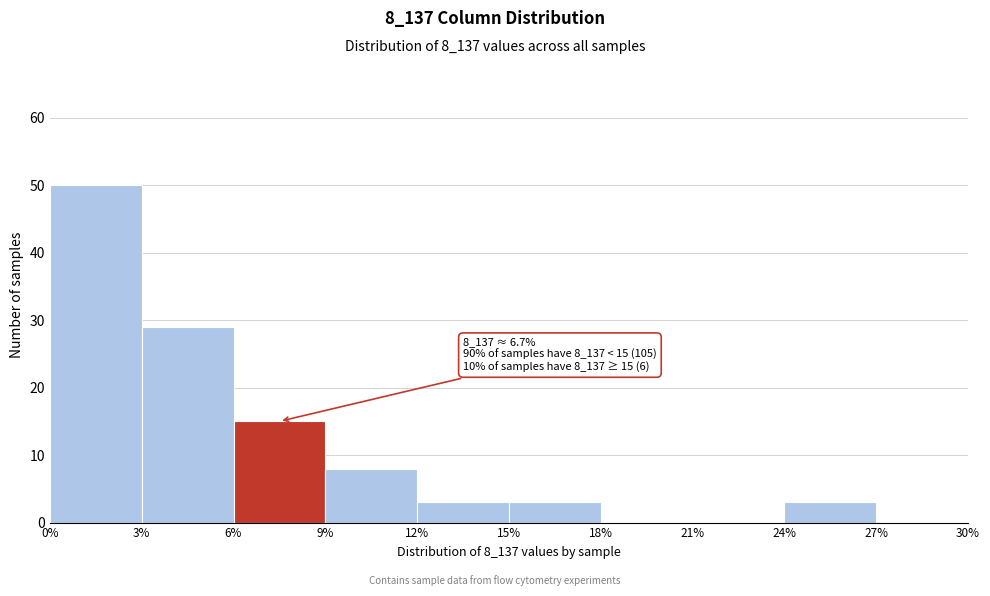

Which range on the x-axis has the tallest bar?

0% to 3%